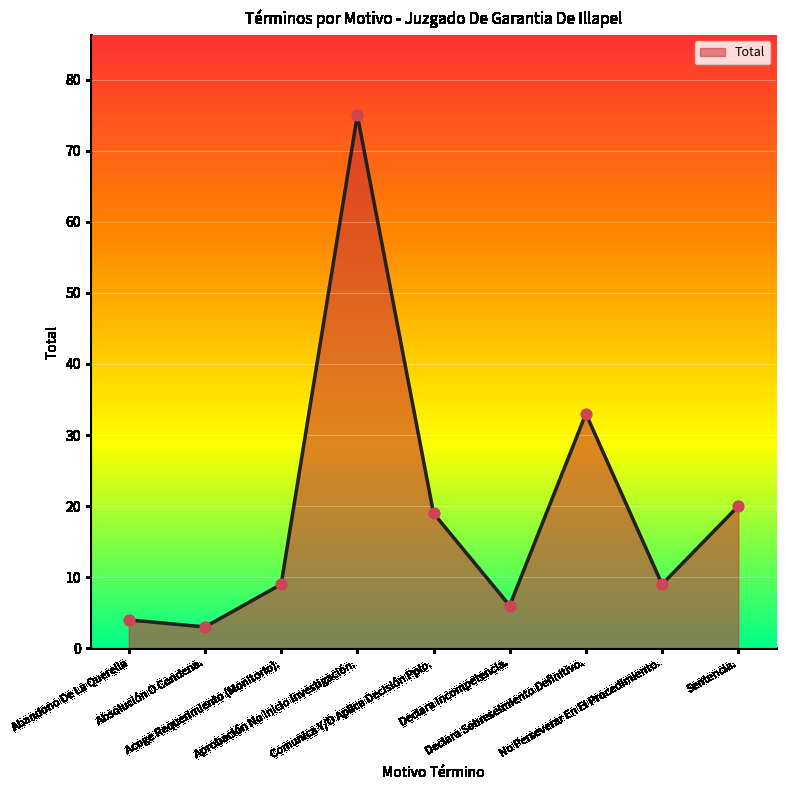

What is the change in value from Abandono De La Querella to Acoge Requerimiento (Monitorio).?

+5